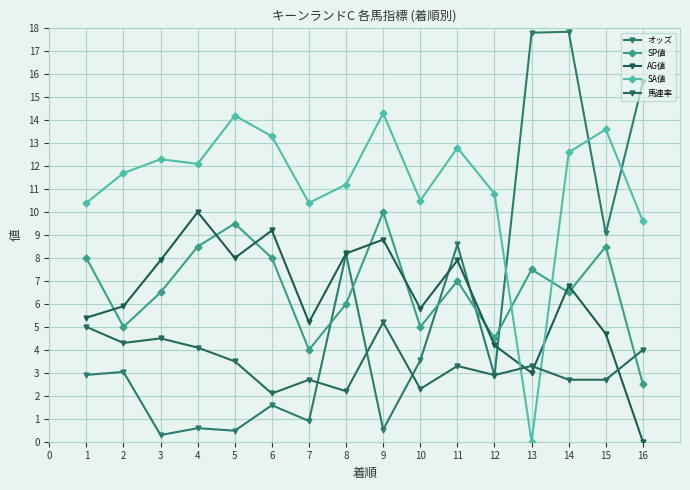

The value of SA値 at 5 is 7.6. True or false?

False